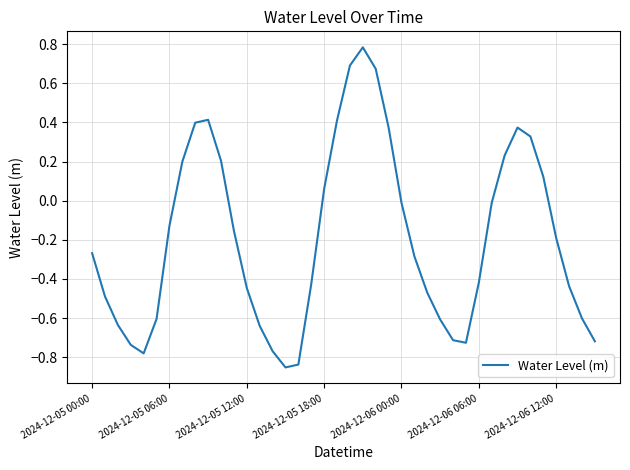

What is the difference between the maximum and minimum values?

1.6